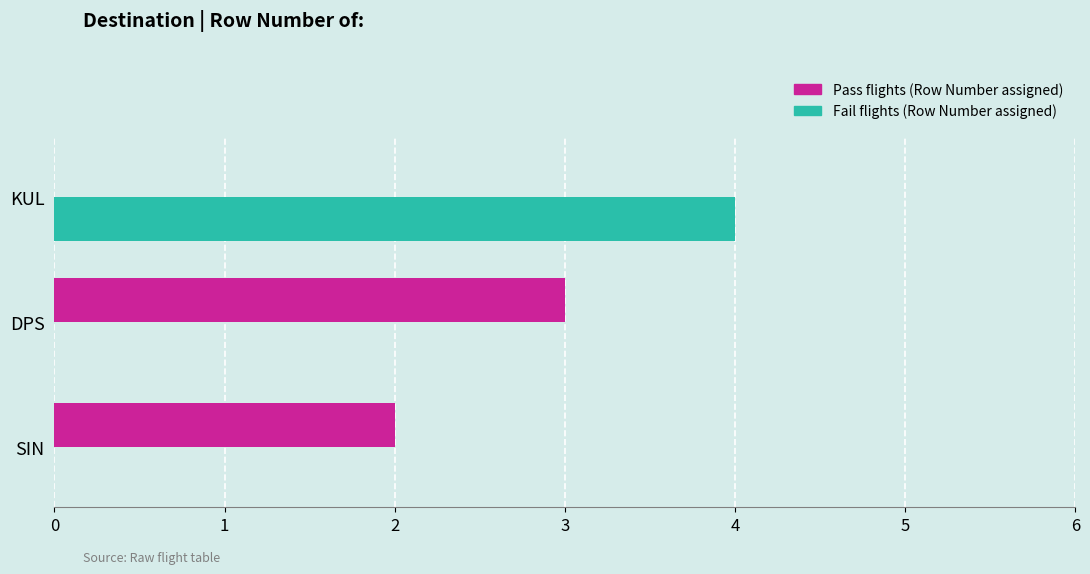

At which category does the chart reach its peak across all series?

KUL